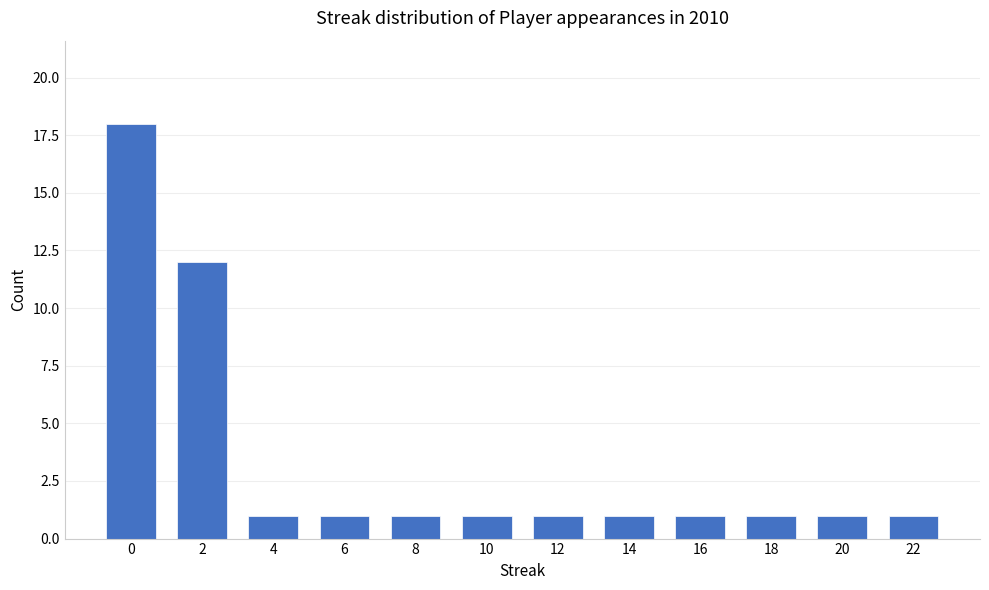

What is the minimum value shown in the chart?

1